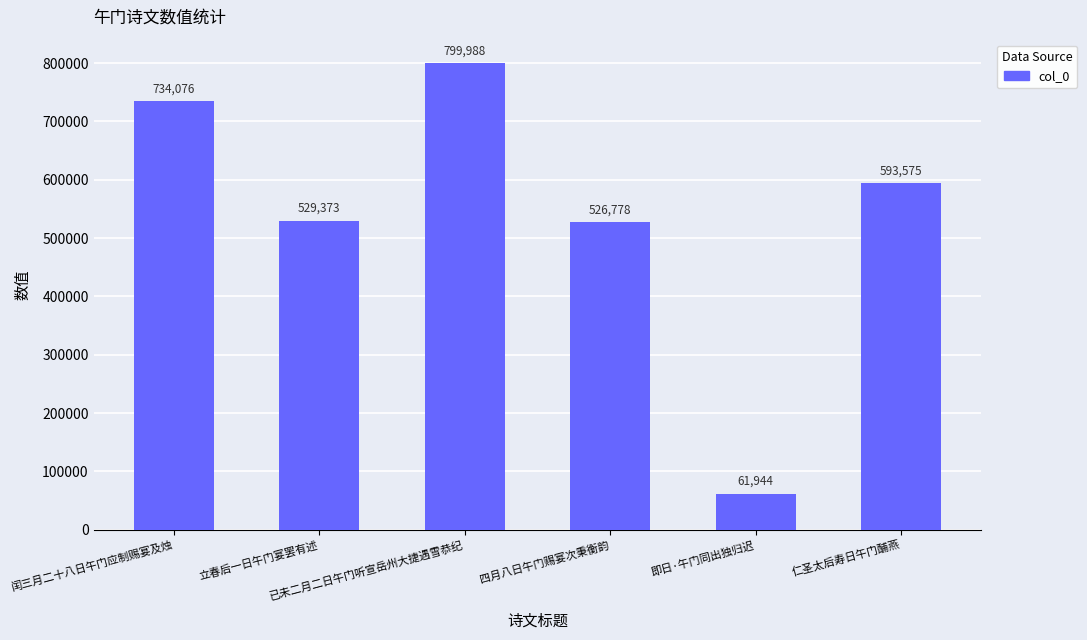

What is the average value?

540956